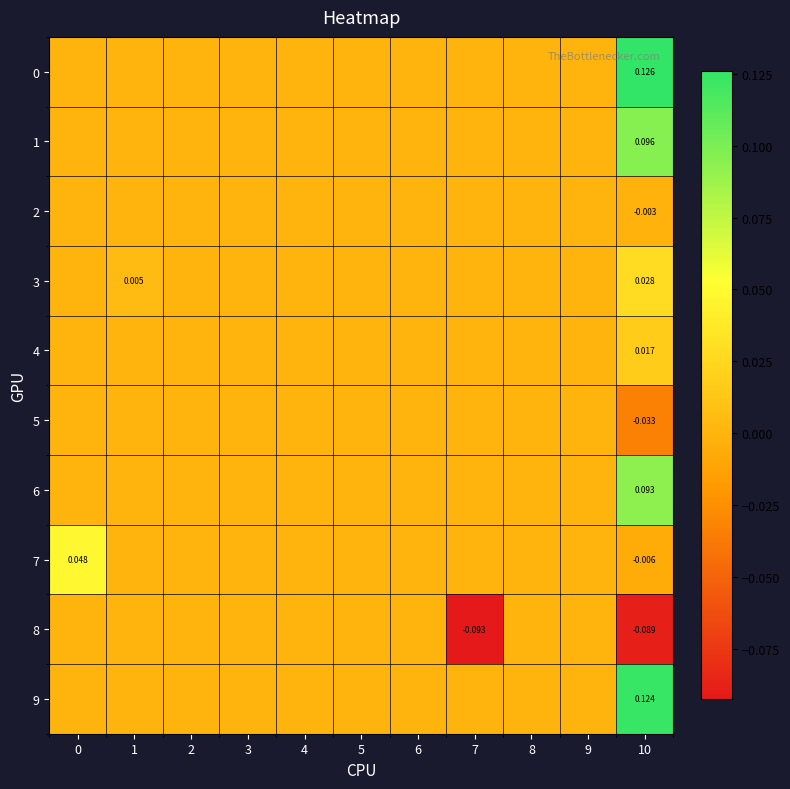

Between 0 and 8, which series saw the biggest shift?

7